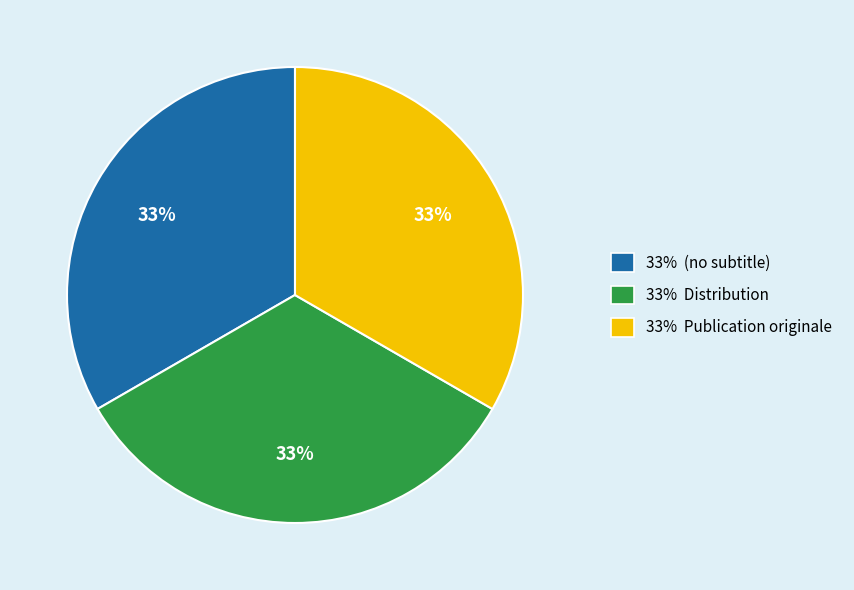

To the nearest percent, what is the average slice percentage?

33%